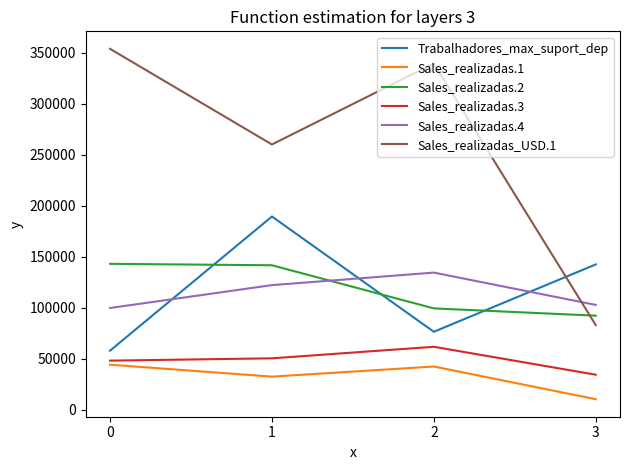

What is the minimum value for Sales_realizadas.4?

99798